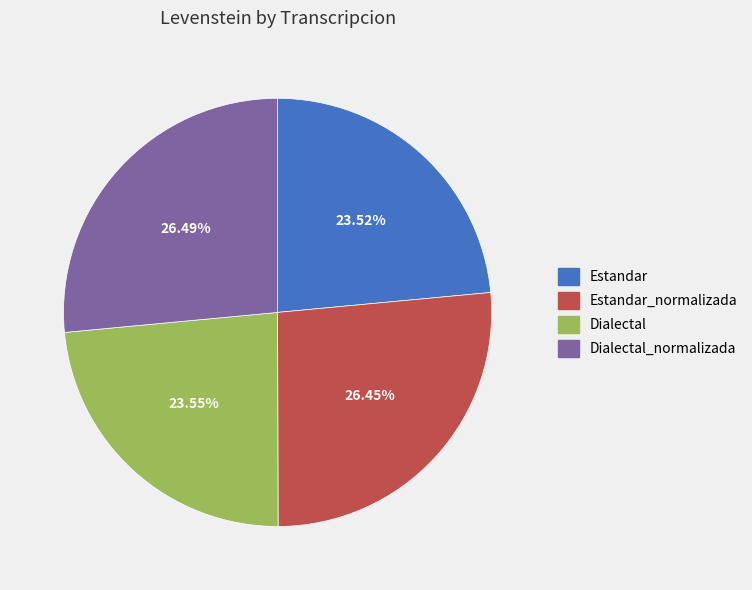

Combined, do Dialectal_normalizada and Estandar account for over 50%?

Yes